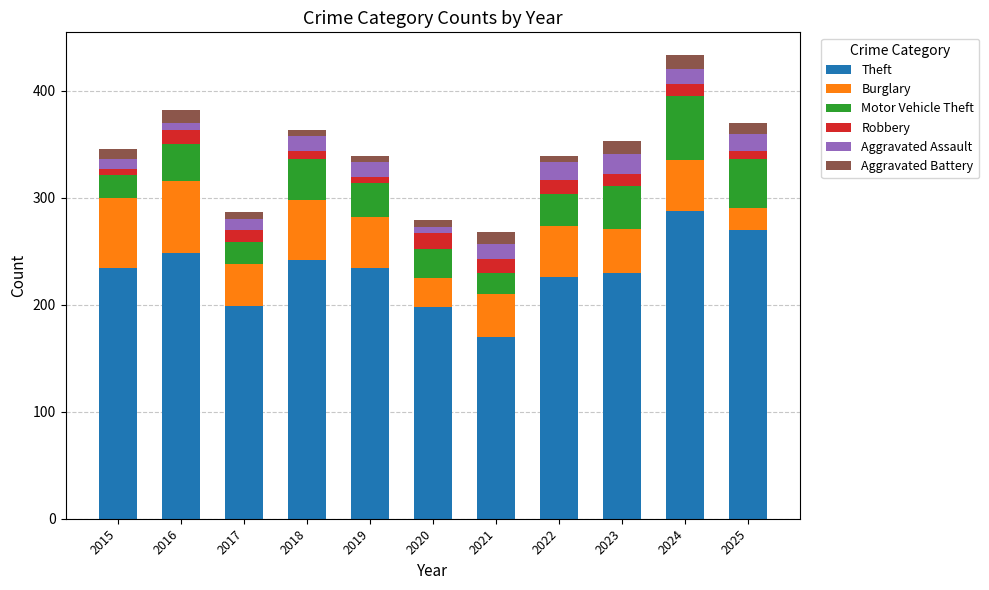

What are all the series names shown in the legend?

Theft, Burglary, Motor Vehicle Theft, Robbery, Aggravated Assault, Aggravated Battery